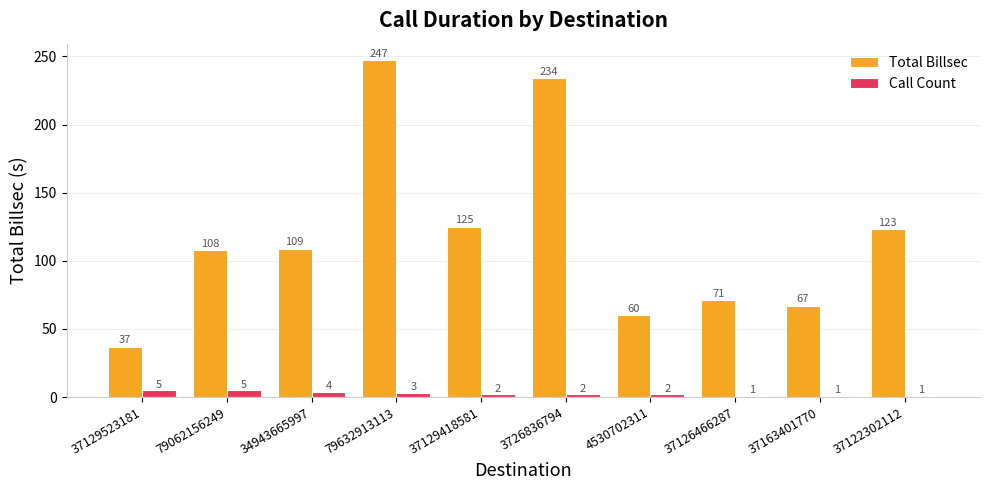

How many categories are shown in the chart?

10